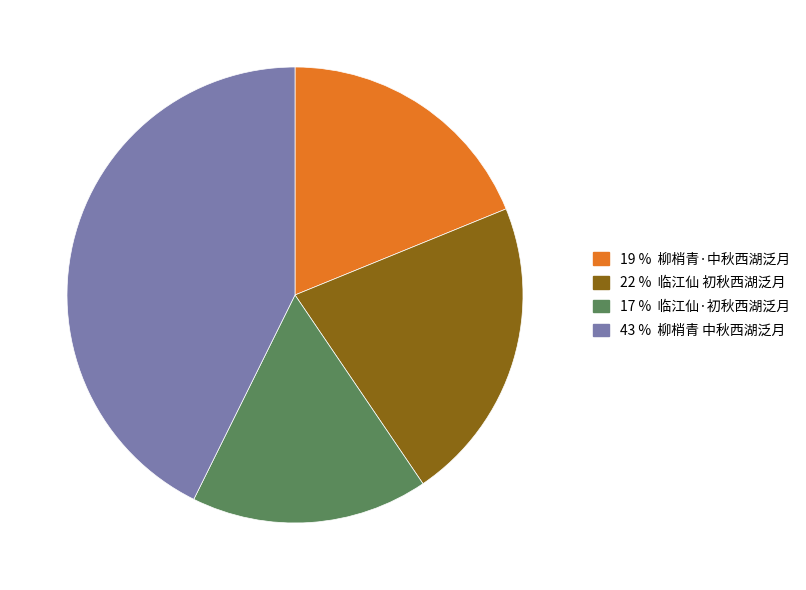

Does any single category account for the majority?

No